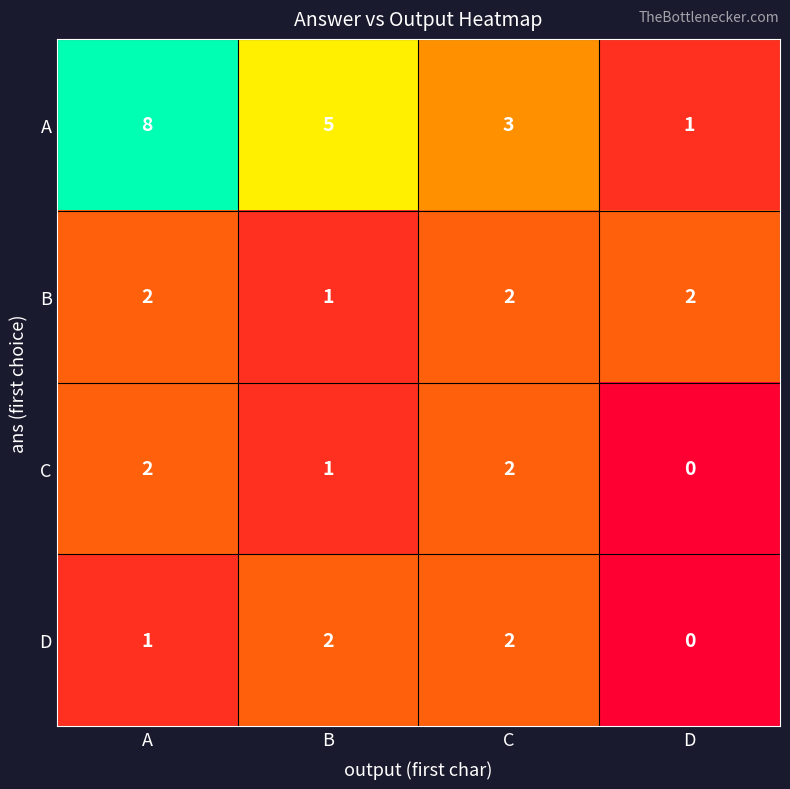

How many series are shown in this chart?

4